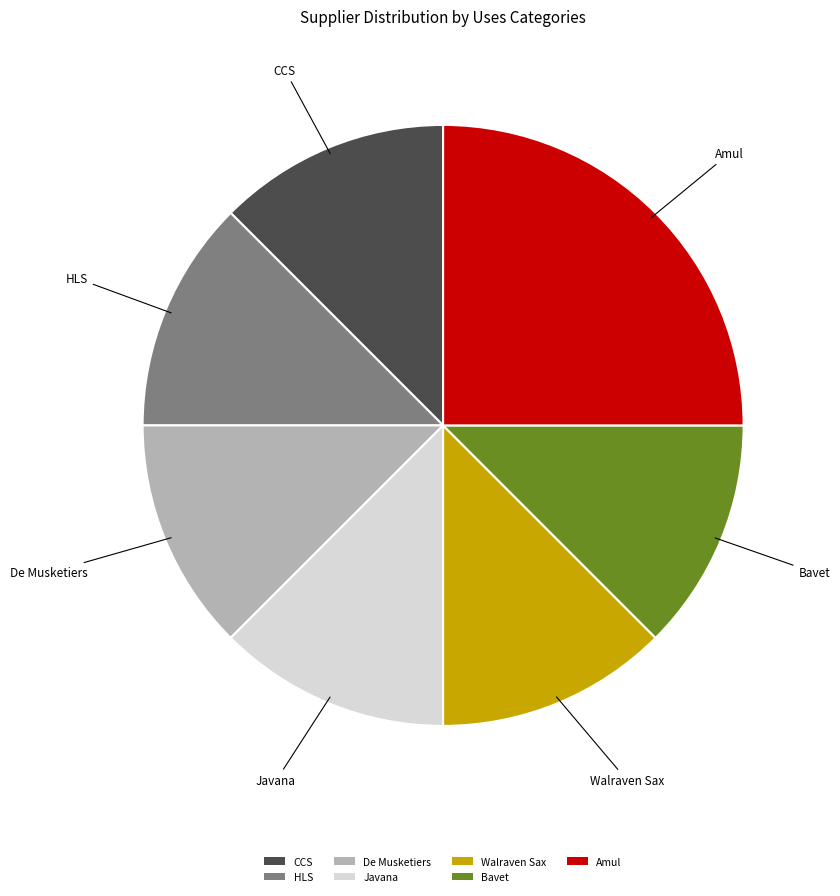

Approximately how many times larger is the value at Javana compared to HLS?

1.0